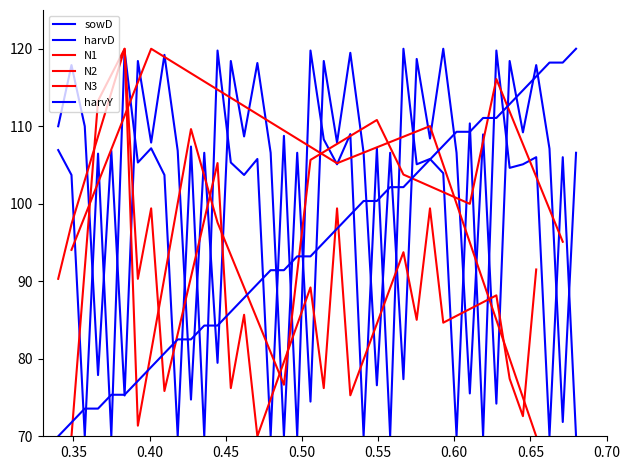

True or false: harvD and sowD intersect in this chart.

True